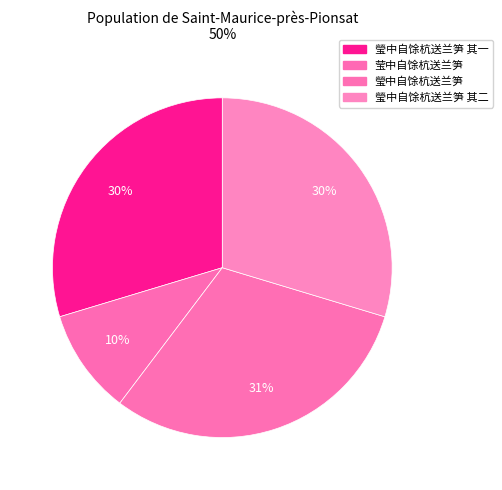

Count the number of slices in the pie.

4